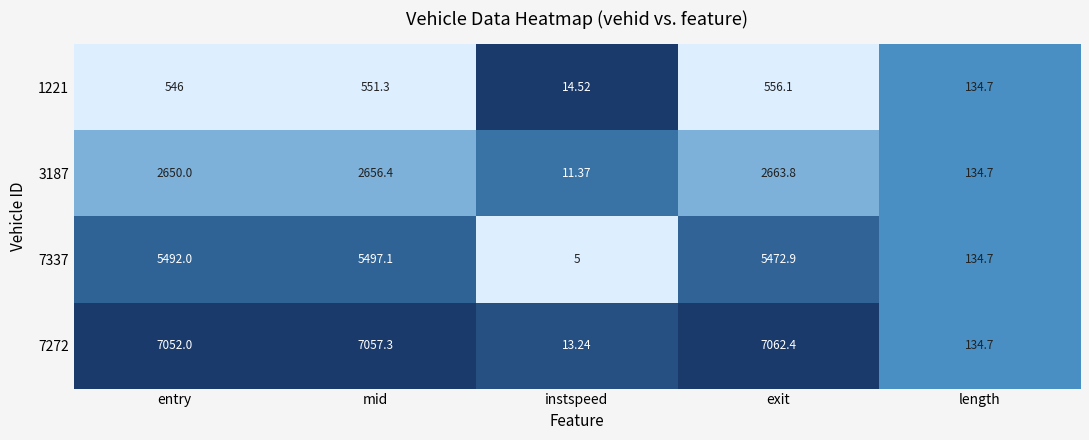

Where is 7337 nearest to the value 2751?

length